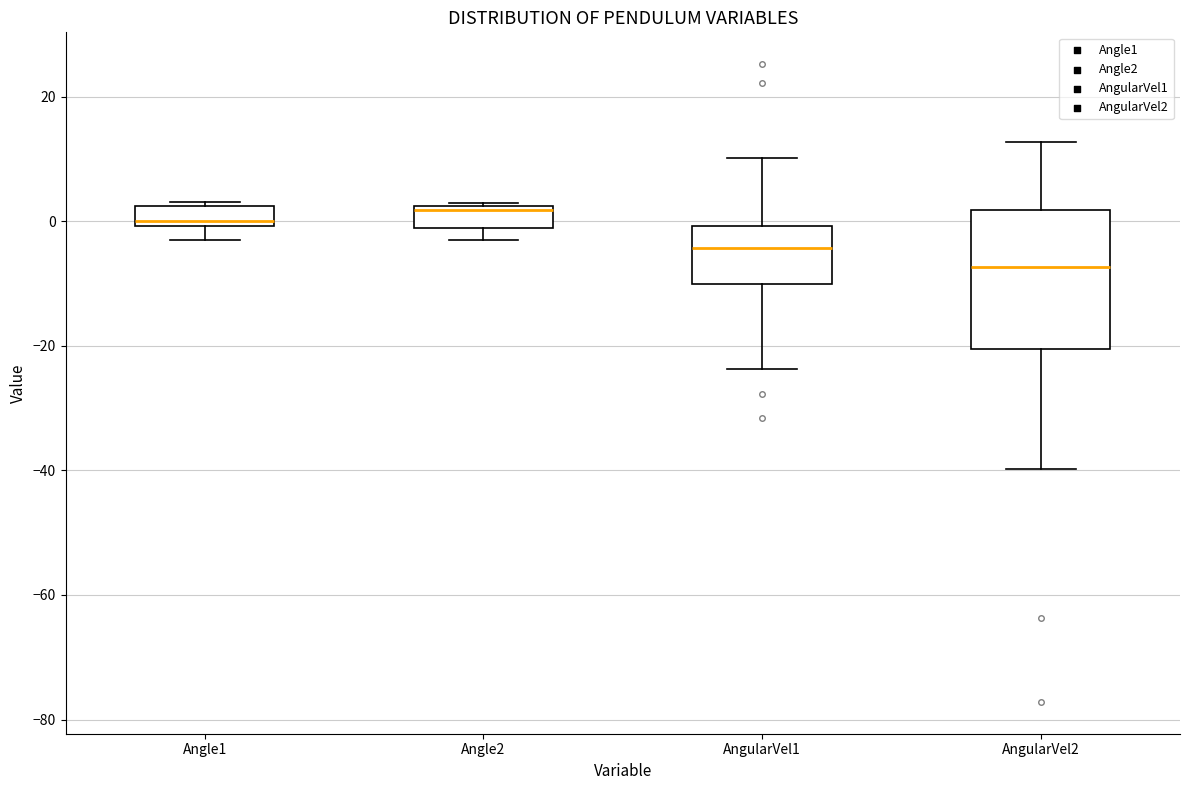

Comparing the boxes themselves (not the whiskers), which one is the tallest?

AngularVel2